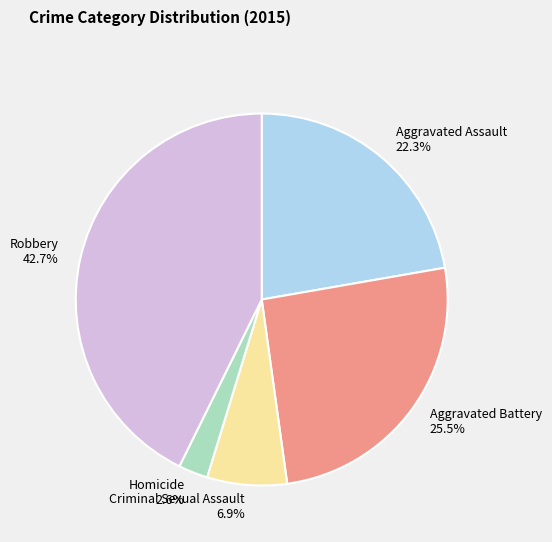

Combined, do Aggravated Assault and Criminal Sexual Assault account for over 50%?

No